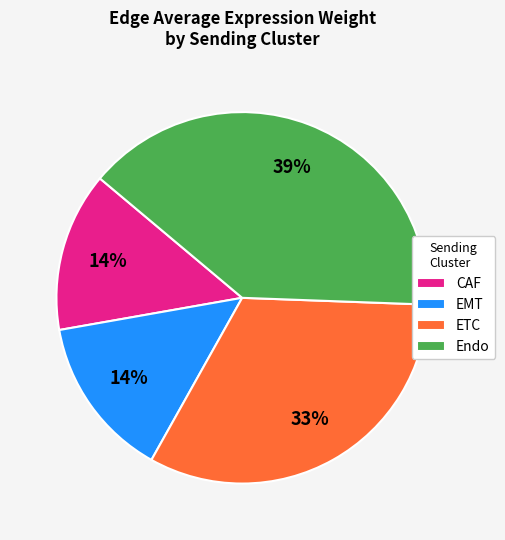

Is the sum of ETC and EMT greater than half?

No